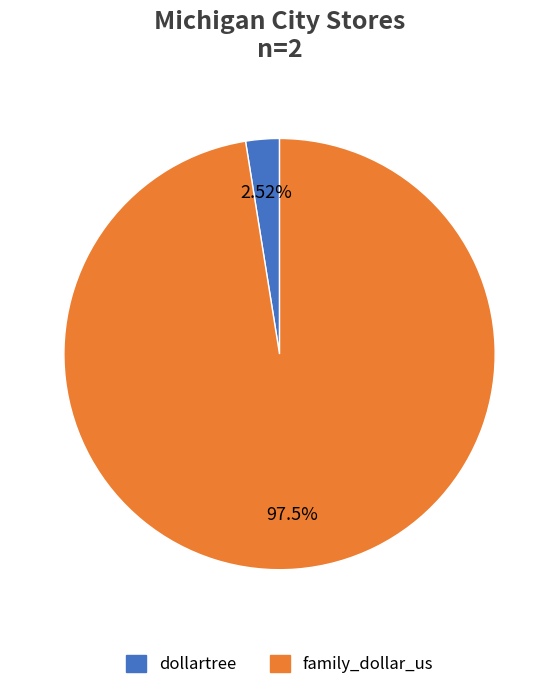

Between dollartree and family_dollar_us, which is larger?

family_dollar_us